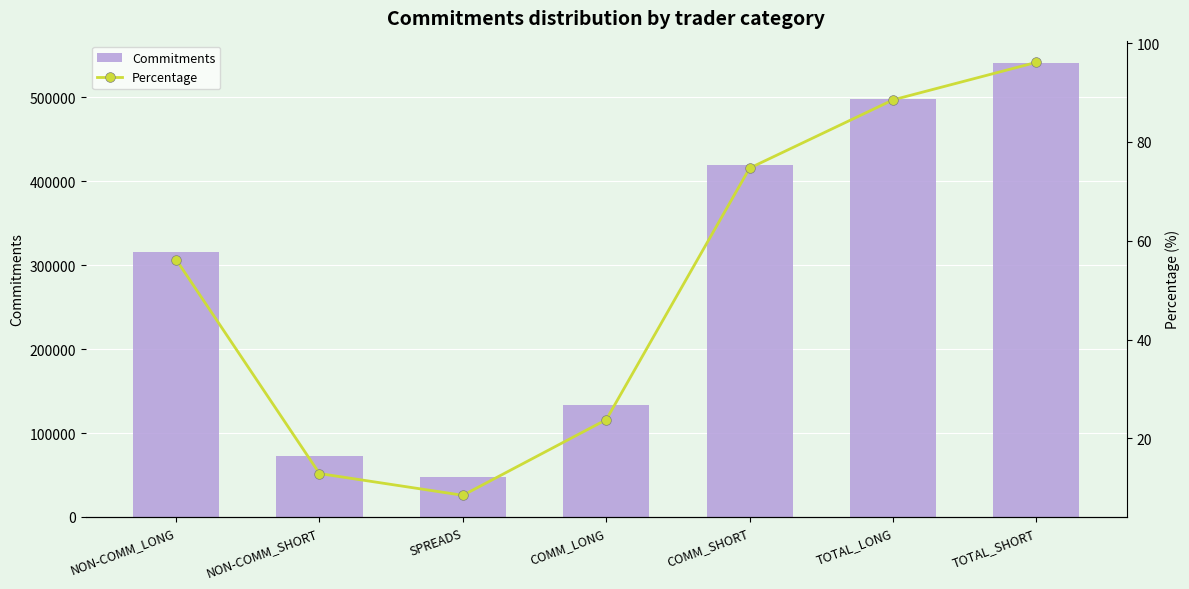

What is the sum of the Commitments values at TOTAL_LONG and SPREADS?

545917